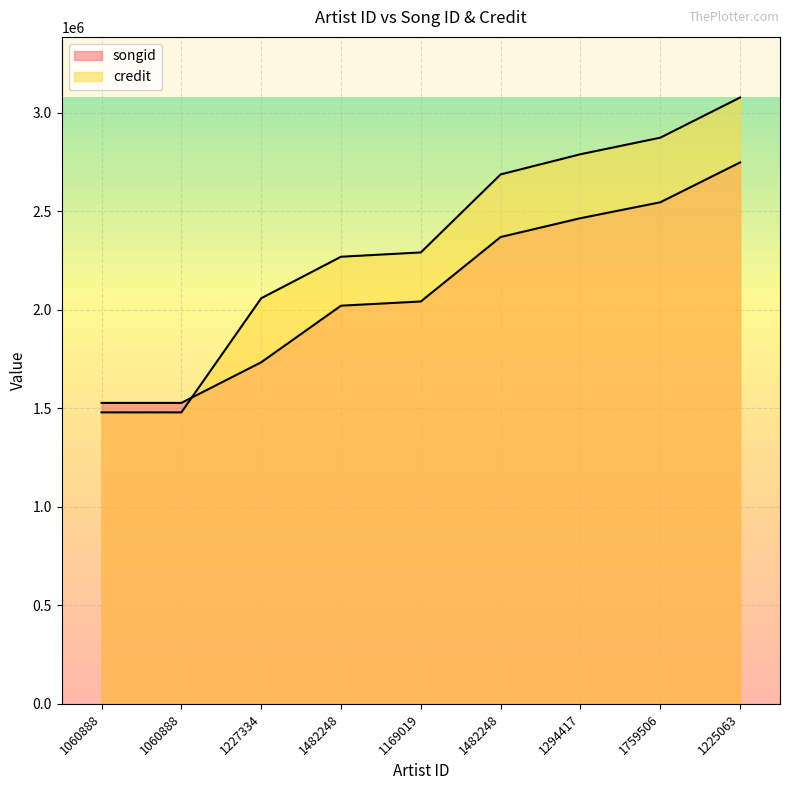

At which label does credit reach its minimum?

1060888